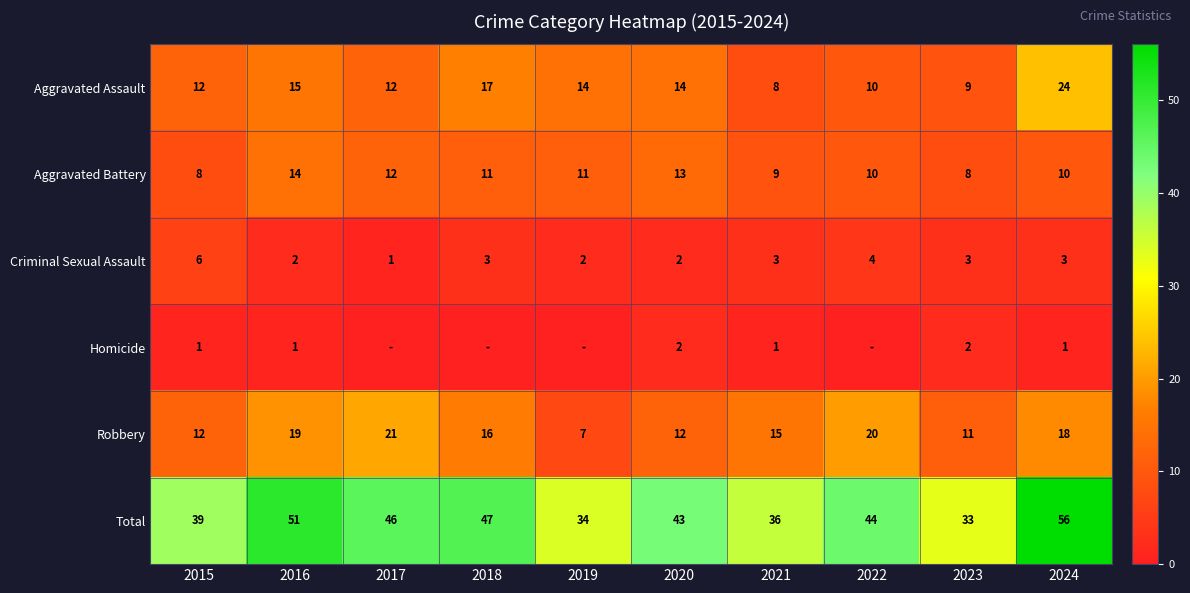

At which category does the chart reach its minimum across all series?

2017